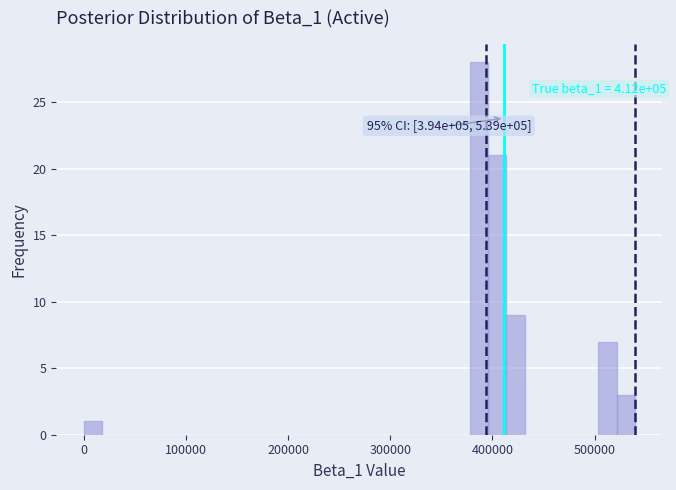

Around what value on the x-axis is the tallest bar? Give the approximate position of its centre, as read against the axis.

390000